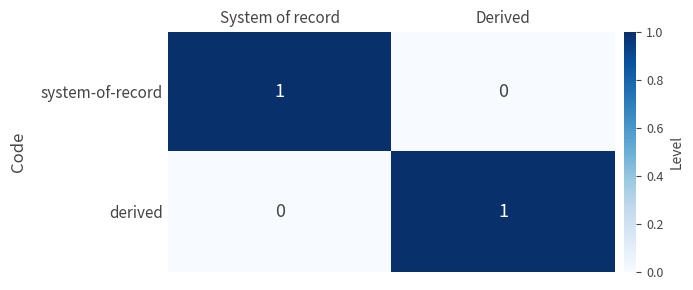

At which label is derived closest to 0?

System of record